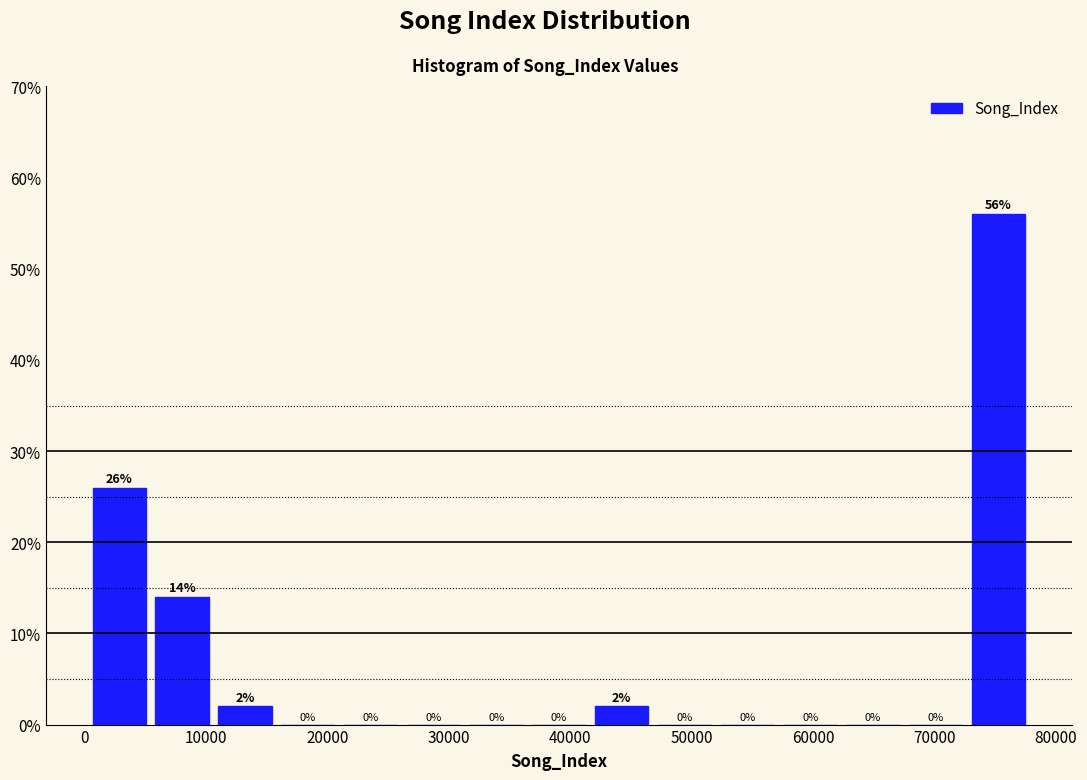

What is the height of the bar covering 5000 to 11000 on the x-axis? The bar edges are not printed on the chart, so give them approximately, as read against the axis.

14